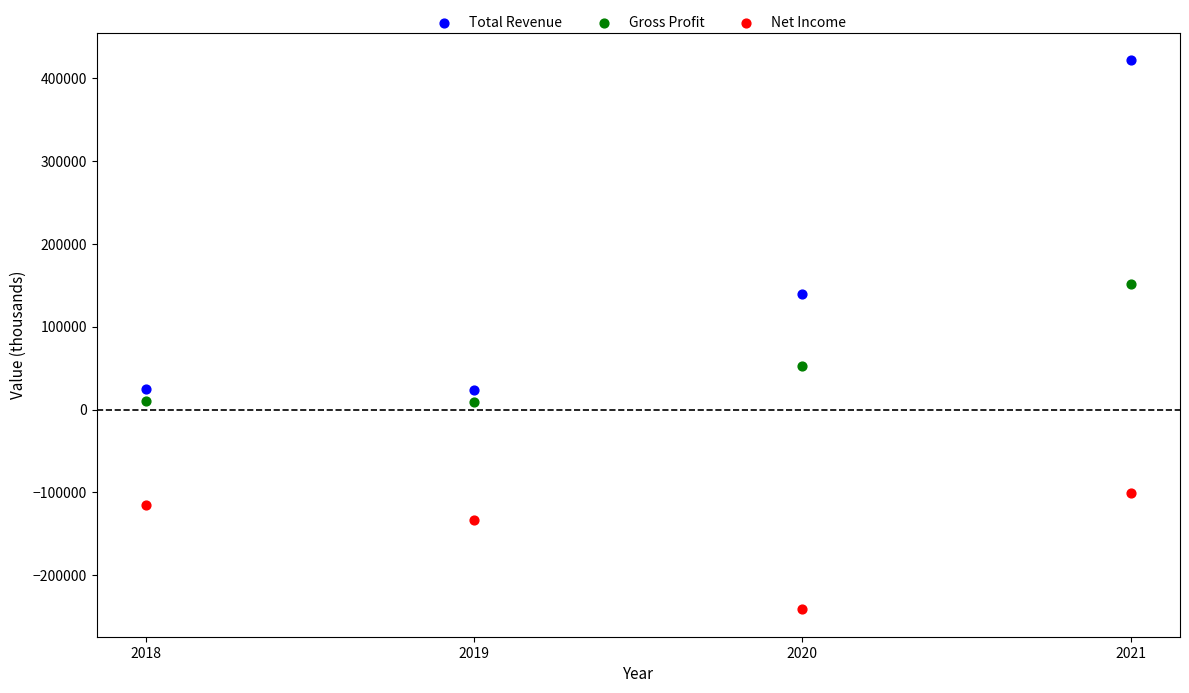

What are all the series names shown in the legend?

Total Revenue, Gross Profit, Net Income